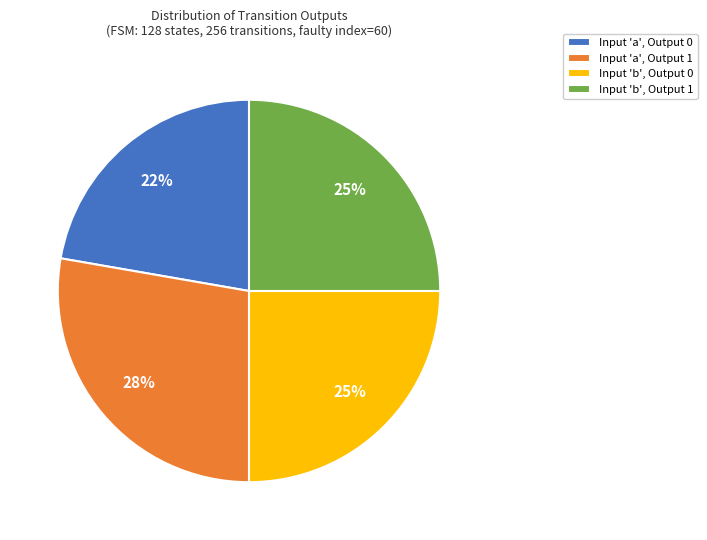

How many slices are in this pie chart?

4